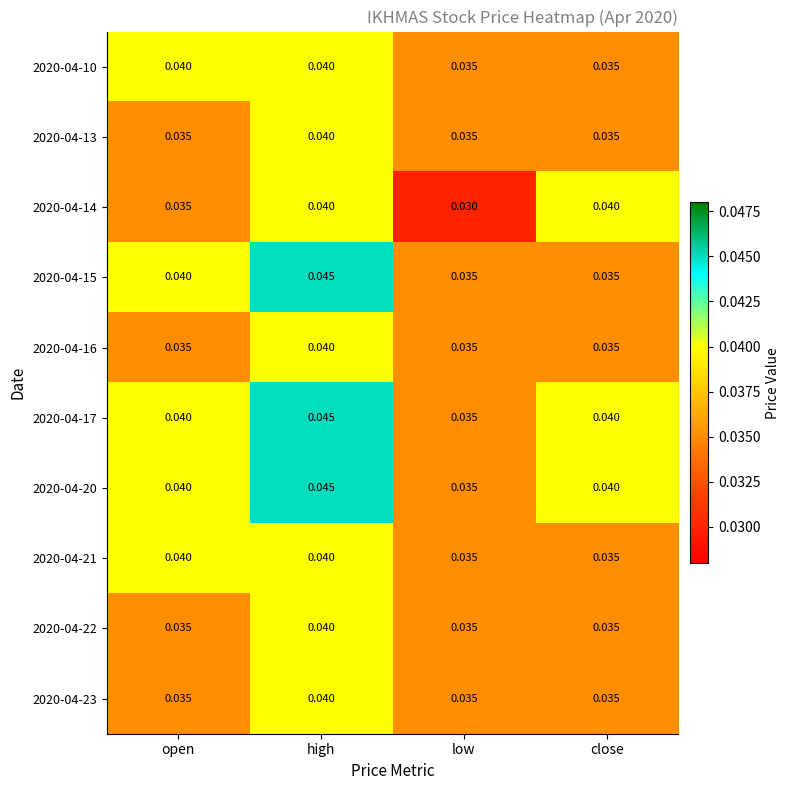

Is the value of 2020-04-17 at close greater than the value of 2020-04-15 at close?

Yes